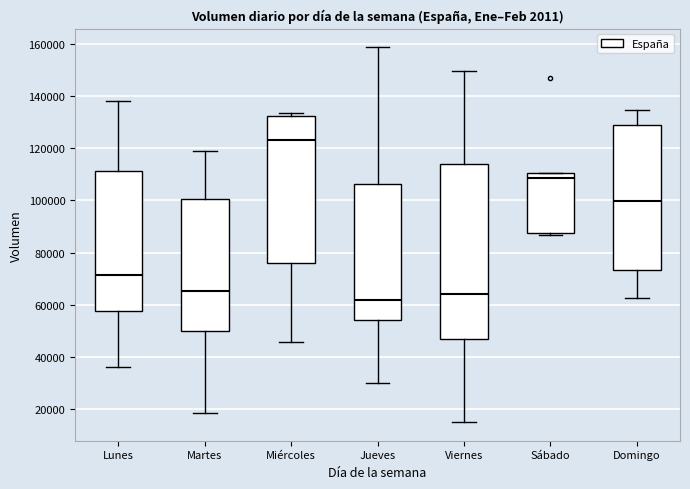

Which box has the highest median line?

Miércoles